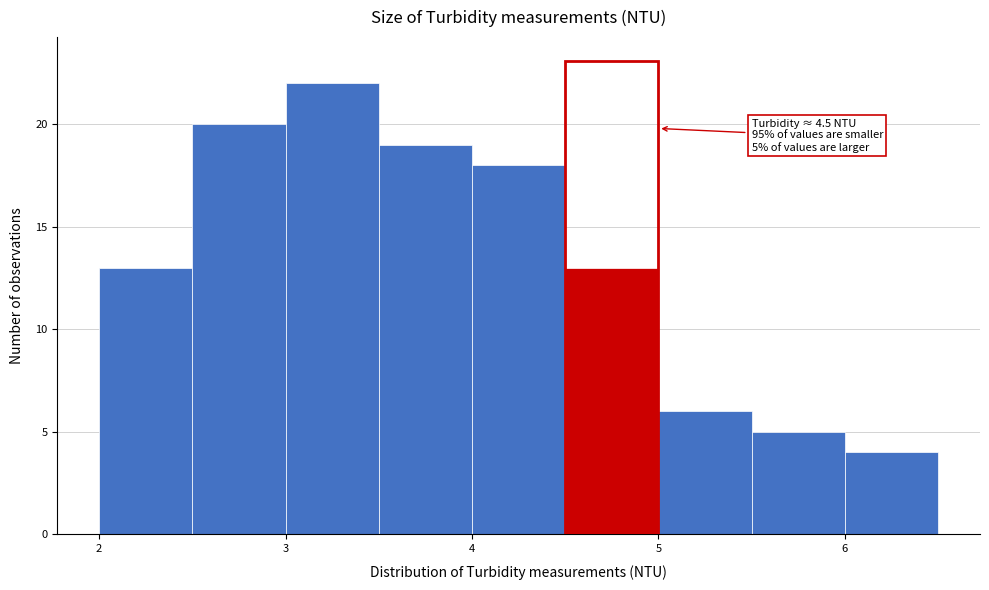

Which range on the x-axis has the tallest bar?

3.0 to 3.5